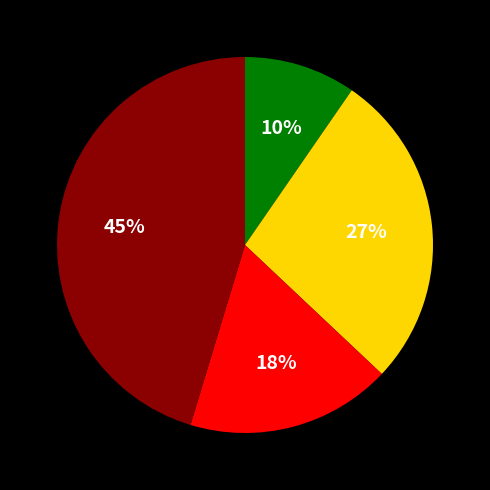

Does any single category account for the majority?

No